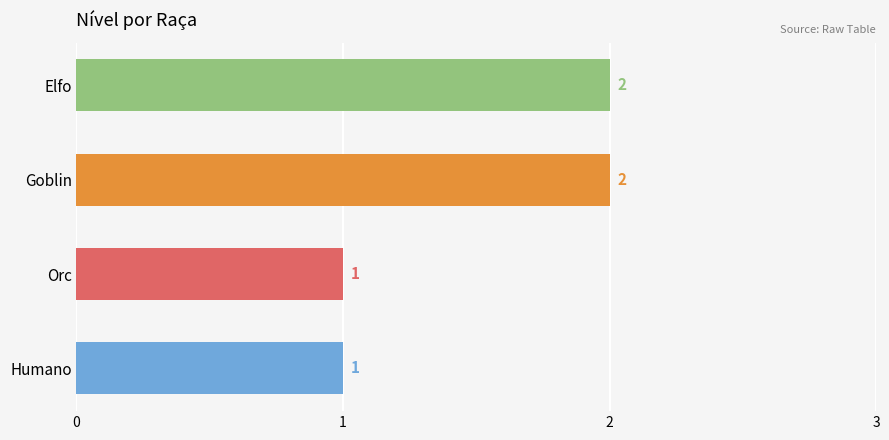

How many bars are there in total?

4